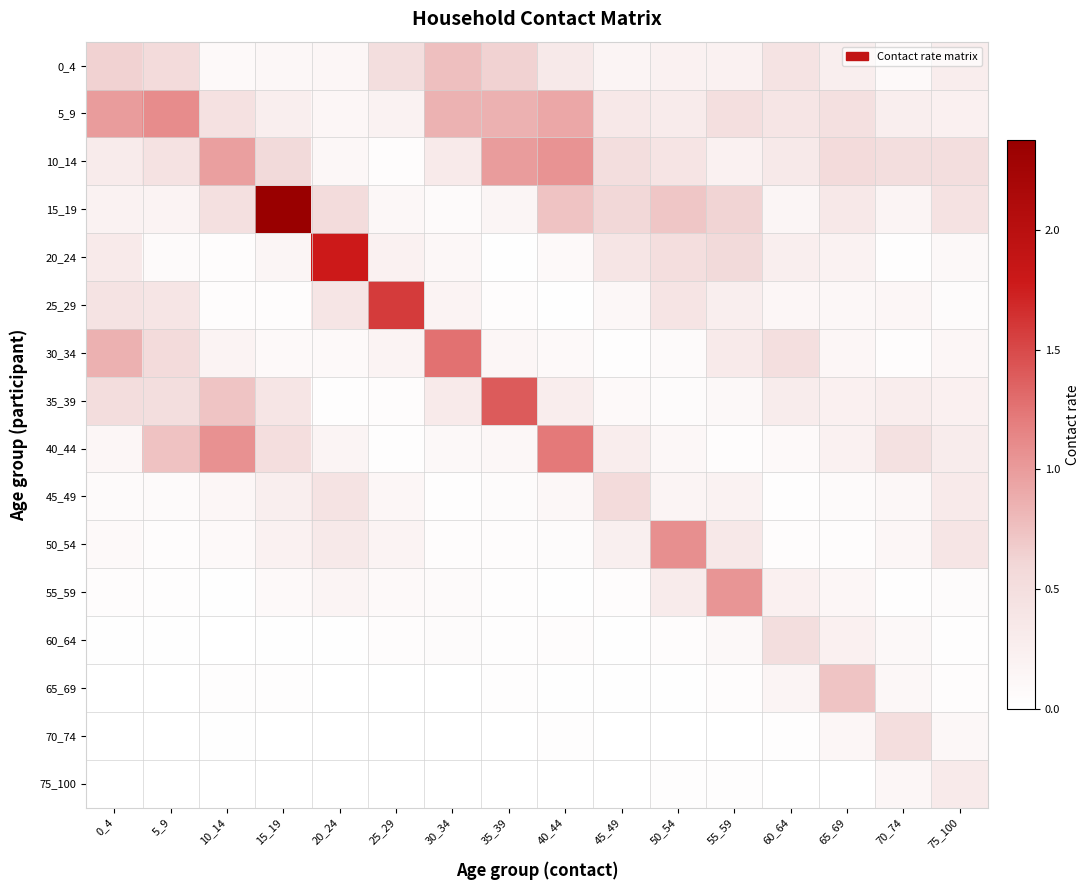

What is the maximum value shown in the chart?

2.4